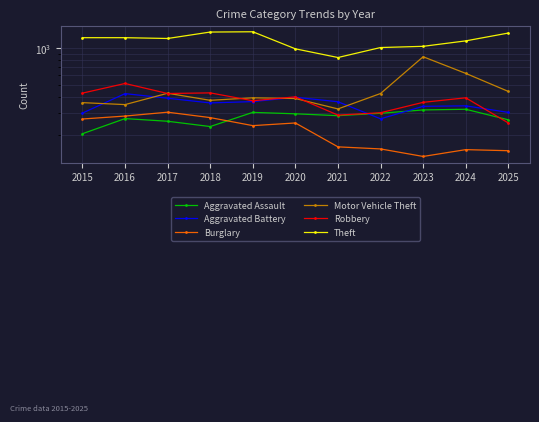

Reading left to right, extract all data points from this chart.

Aggravated Assault: 2015=203	2016=269	2017=256	2018=232	2019=302	2020=294	2021=284	2022=297	2023=316	2024=320	2025=263
Aggravated Battery: 2015=298	2016=428	2017=393	2018=360	2019=369	2020=400	2021=368	2022=268	2023=338	2024=341	2025=302
Burglary: 2015=267	2016=282	2017=303	2018=274	2019=236	2020=248	2021=159	2022=153	2023=133	2024=151	2025=148
Motor Vehicle Theft: 2015=362	2016=349	2017=431	2018=378	2019=396	2020=391	2021=322	2022=429	2023=850	2024=624	2025=446
Robbery: 2015=432	2016=517	2017=429	2018=434	2019=375	2020=403	2021=287	2022=300	2023=364	2024=396	2025=248
Theft: 2015=1212	2016=1212	2017=1194	2018=1346	2019=1353	2020=985	2021=838	2022=1009	2023=1032	2024=1142	2025=1321